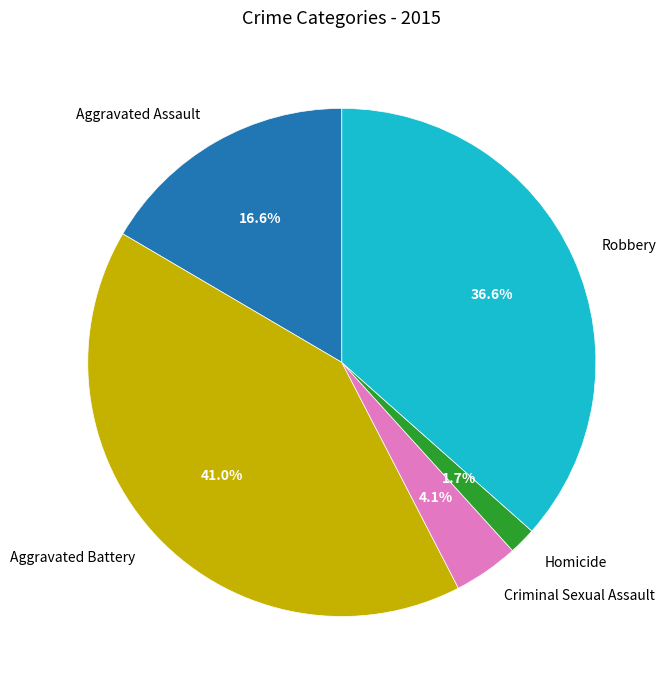

Which slice is the smallest?

Homicide